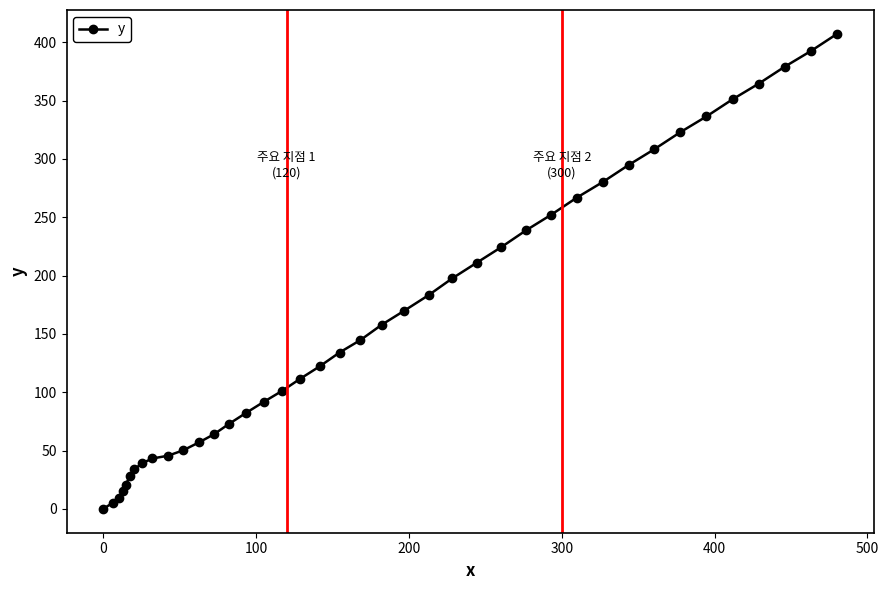

What is the sum of all values?

6611.8